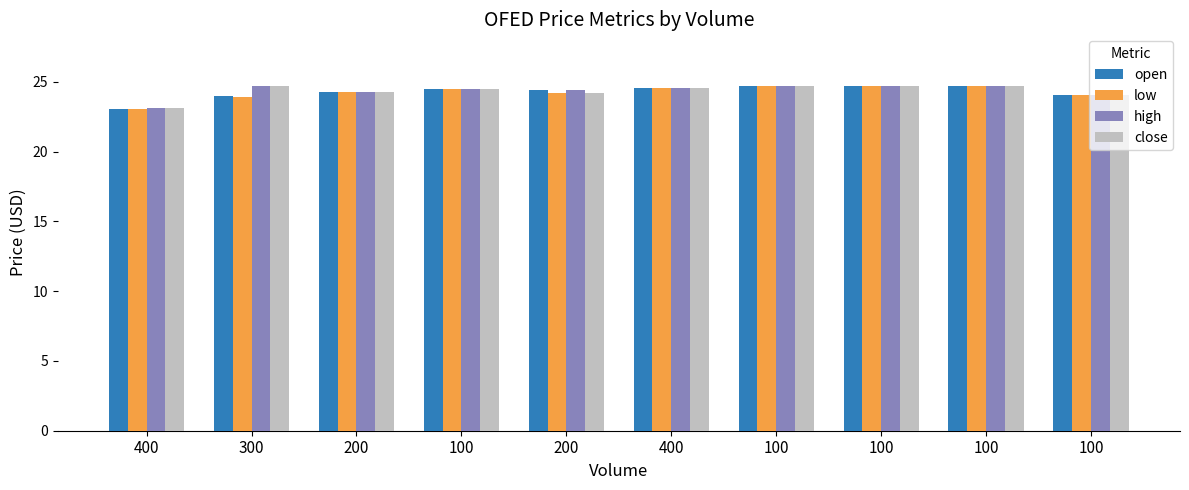

List the labels in order of low value, smallest first.

400, 300, 100, 200, 200, 100, 400, 100, 100, 100